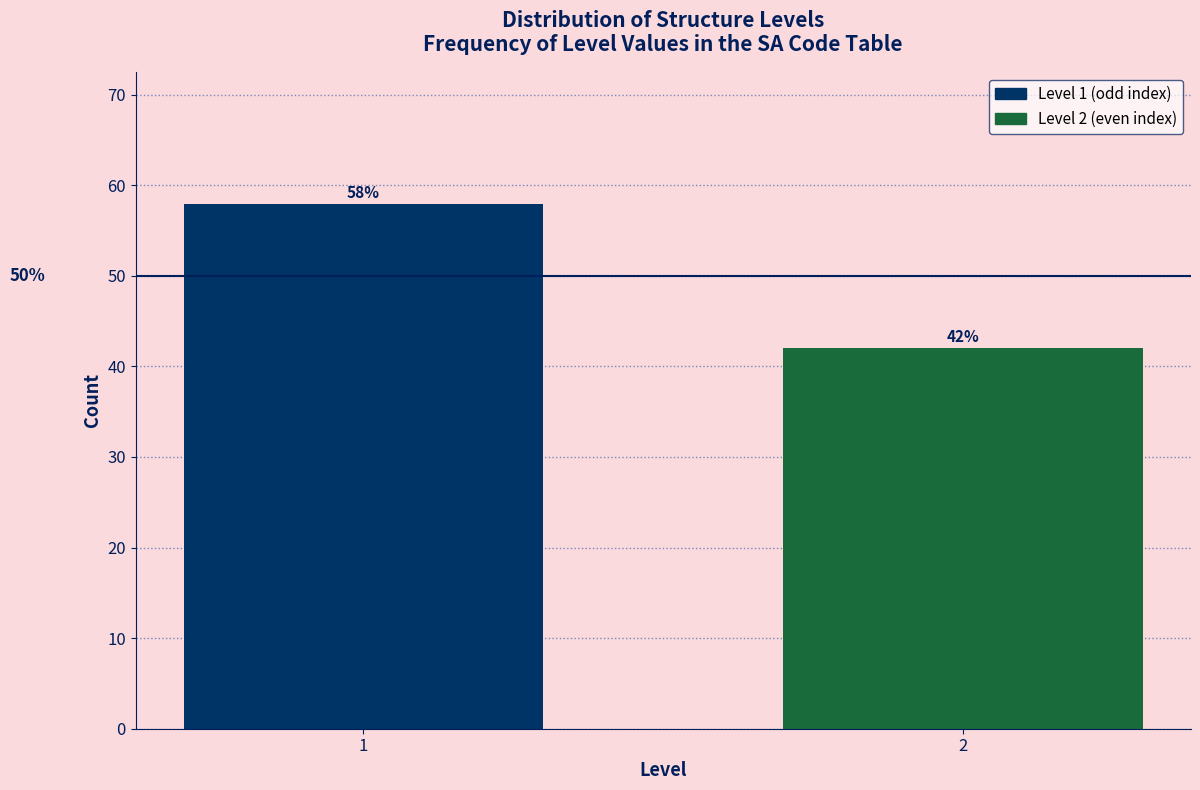

Reading left to right, list all the values displayed in this chart.

1=58.0	2=42.0